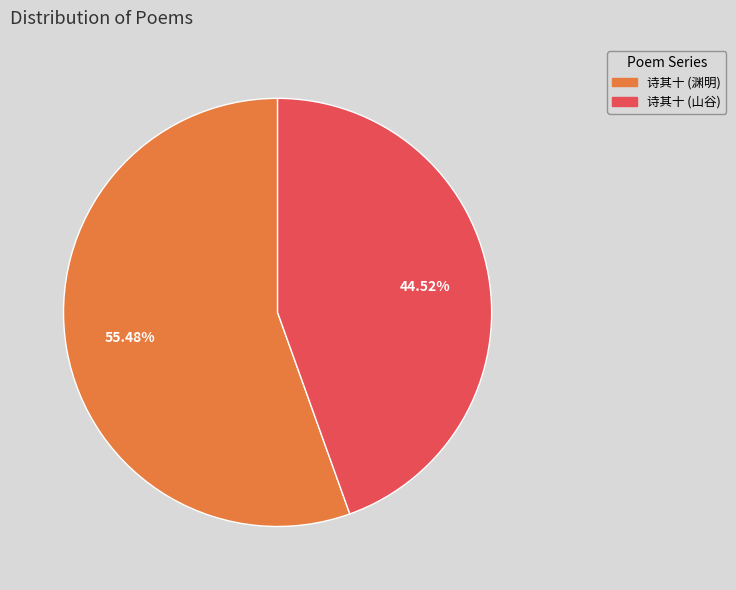

Between 诗其十 (渊明) and 诗其十 (山谷), which is larger?

诗其十 (渊明)